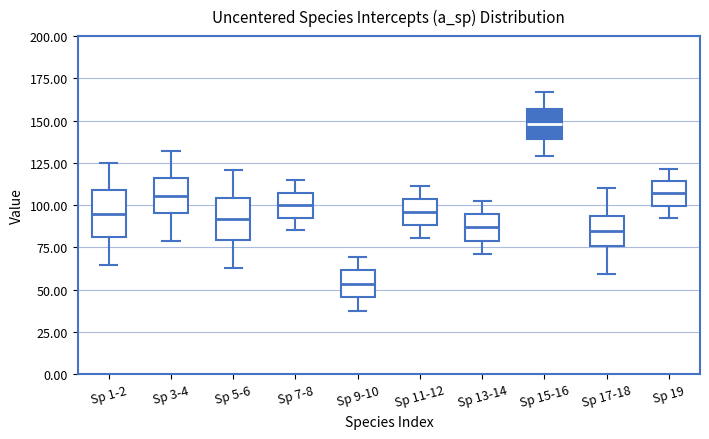

Reading left to right, read every box against the y-axis: the position of its median line, the range the box covers, and the ends of its whiskers. The values are not printed on the chart, so give them approximately, as read against the axis.

Sp 1-2: median 95, box 80 to 110, whiskers 65 to 125
Sp 3-4: median 105, box 95 to 115, whiskers 80 to 130
Sp 5-6: median 90, box 80 to 105, whiskers 65 to 120
Sp 7-8: median 100, box 95 to 105, whiskers 85 to 115
Sp 9-10: median 55, box 45 to 60, whiskers 40 to 70
Sp 11-12: median 95, box 90 to 105, whiskers 80 to 110
Sp 13-14: median 85, box 80 to 95, whiskers 70 to 105
Sp 15-16: median 150, box 140 to 155, whiskers 130 to 165
Sp 17-18: median 85, box 75 to 95, whiskers 60 to 110
Sp 19: median 105, box 100 to 115, whiskers 90 to 120